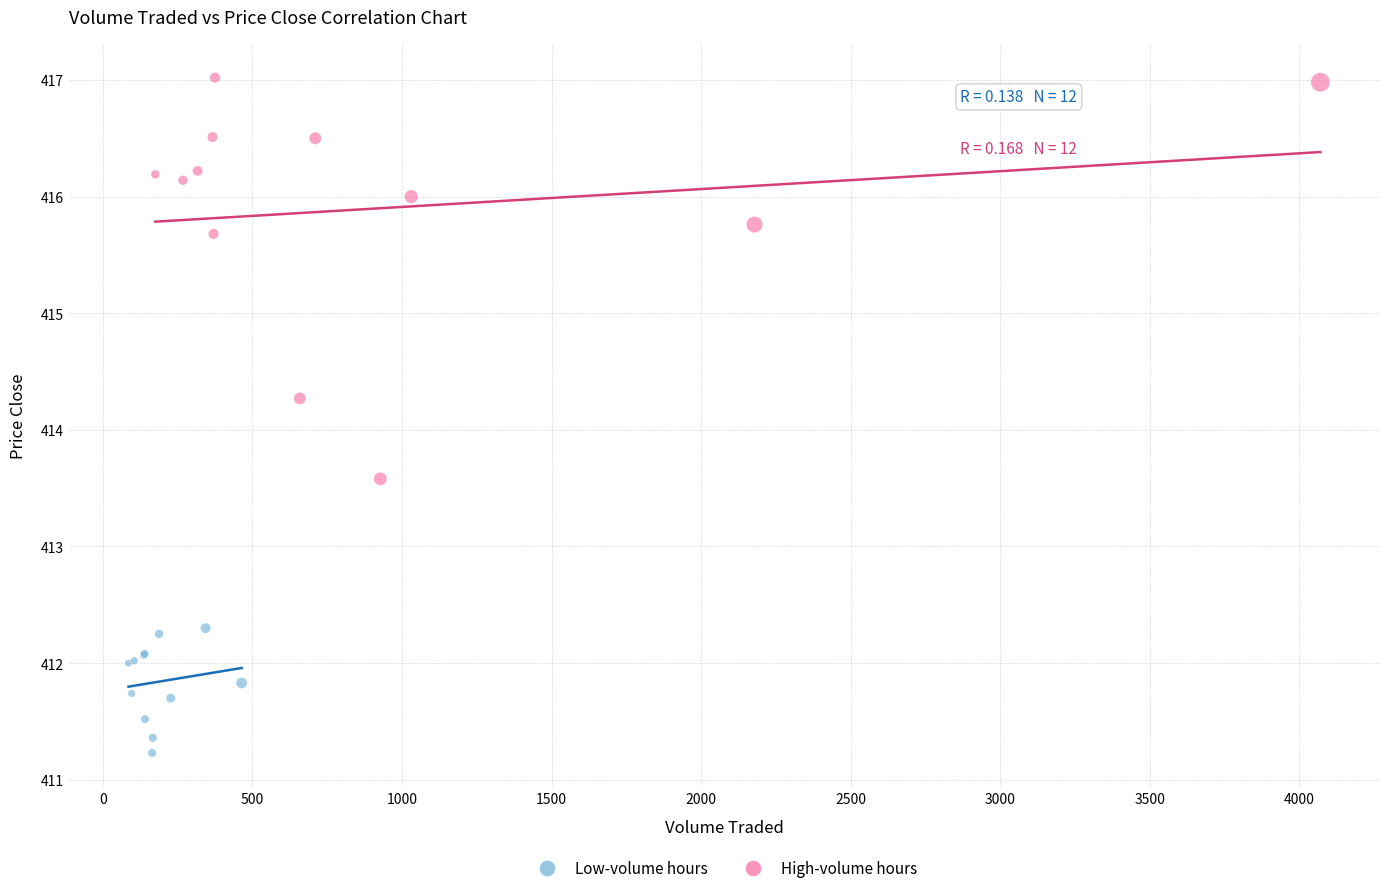

Which series has the widest spread of Y values?

High-volume hours